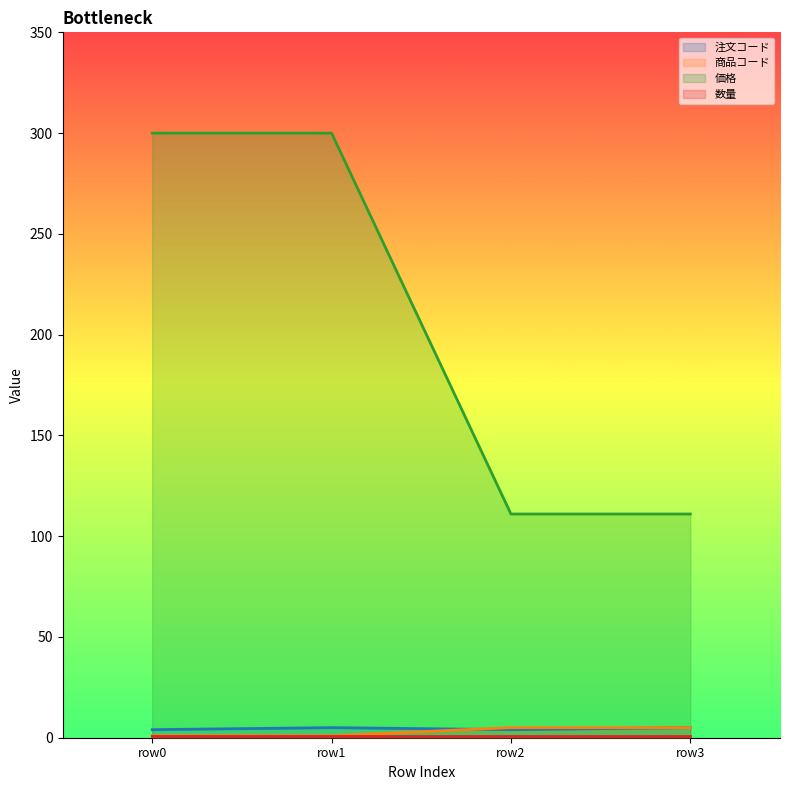

What is the greatest value displayed?

300